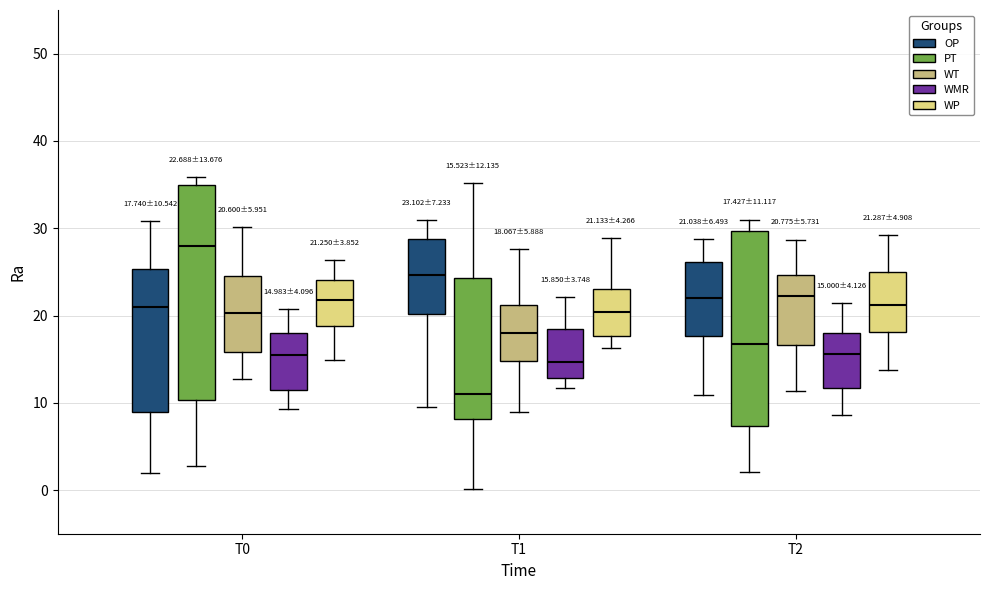

Which box is the tallest, from its lower edge to its upper edge?

T0 (PT)